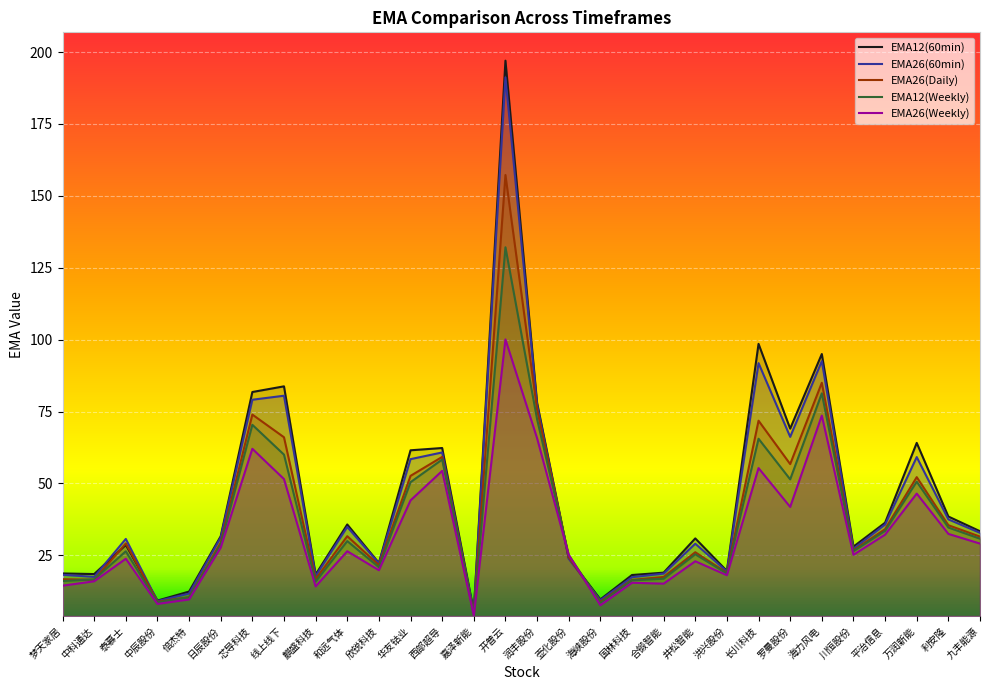

How many interior local valleys does the EMA26(Weekly) series have?

9